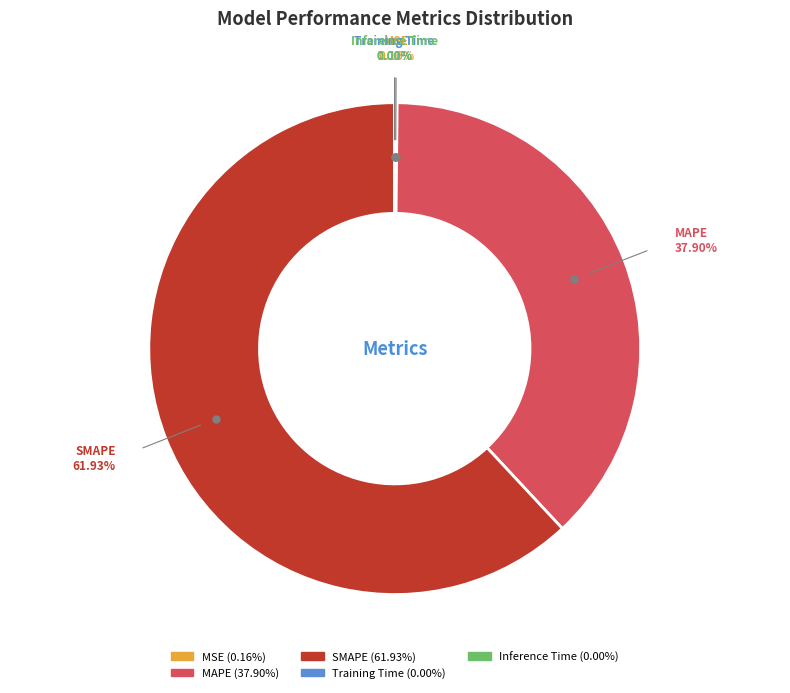

Which category accounts for the majority?

SMAPE